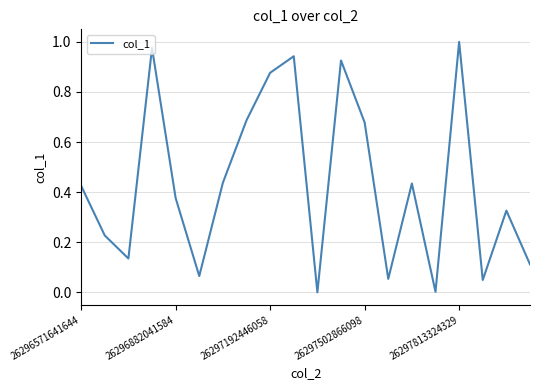

Which category has the highest value across all series?

26297813324329